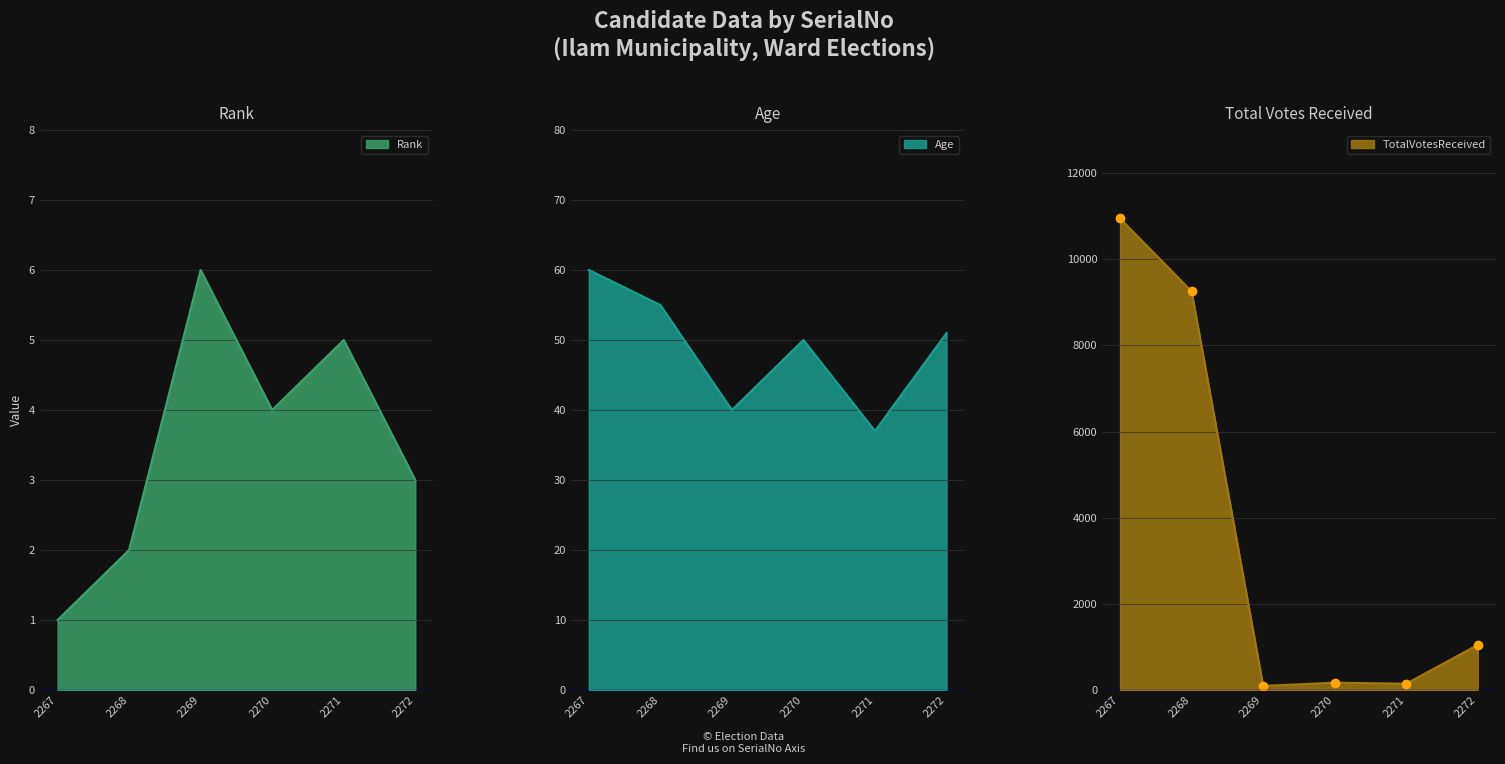

The Rank series shows 3 at 2271. True or false?

False